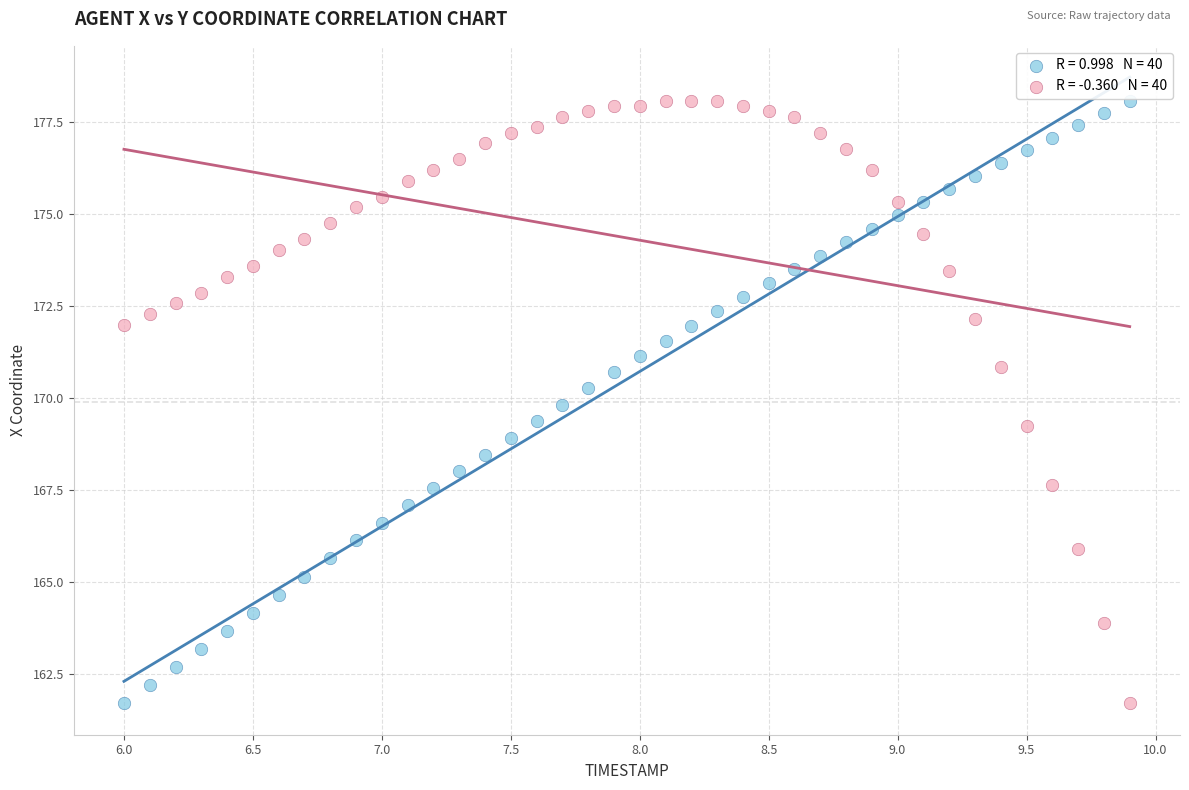

Across all data points, what is the range of X values (max minus min)?

3.9